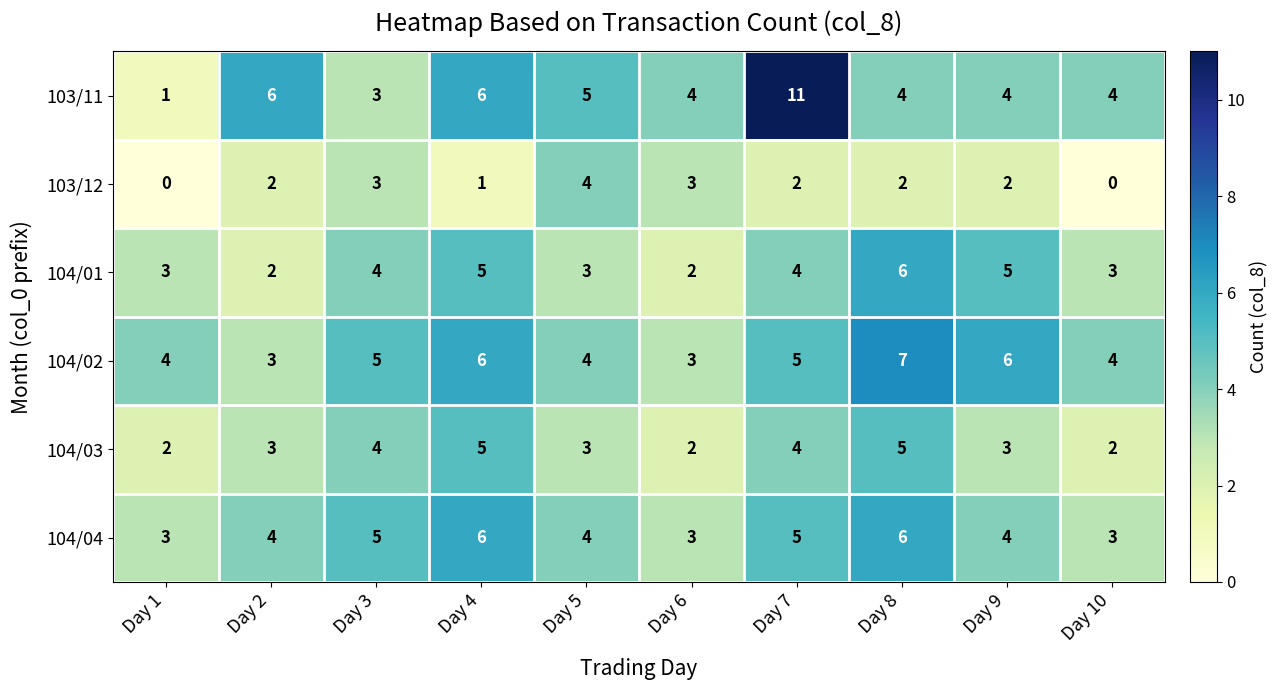

True or false: 104/03 has a value of 3 at Day 8.

False